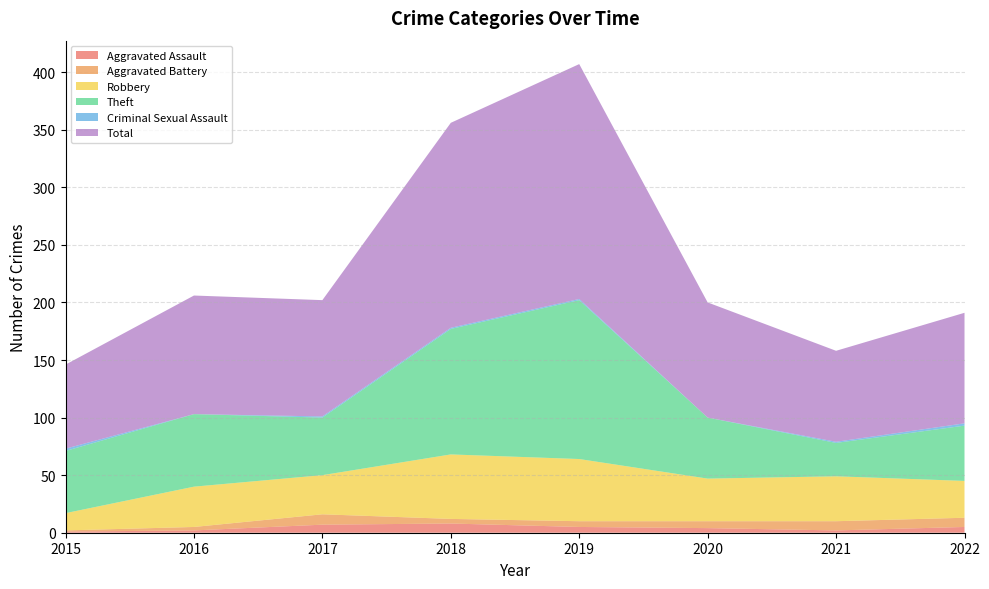

Reading right to left, extract all data points from this chart.

Aggravated Assault: 5	2	4	5	8	7	2	1
Aggravated Battery: 8	8	6	5	4	9	3	1
Robbery: 32	39	37	54	56	34	35	15
Theft: 48	29	53	138	109	50	63	54
Criminal Sexual Assault: 2	1	0	1	1	1	0	2
Total: 96	79	100	204	178	101	103	73